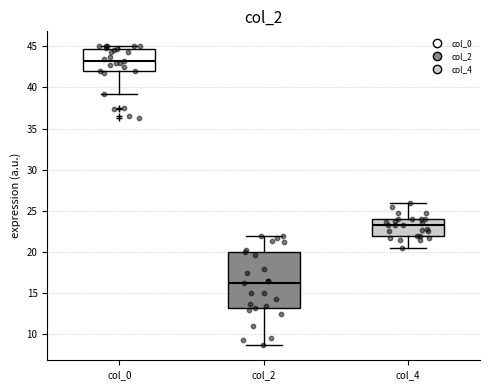

Which box's median line is the highest?

col_0